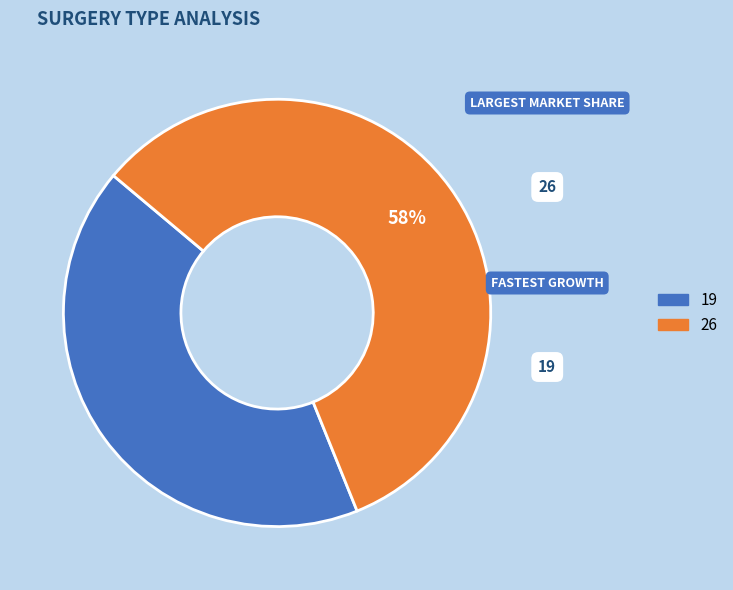

What is the smallest slice in the pie chart?

19